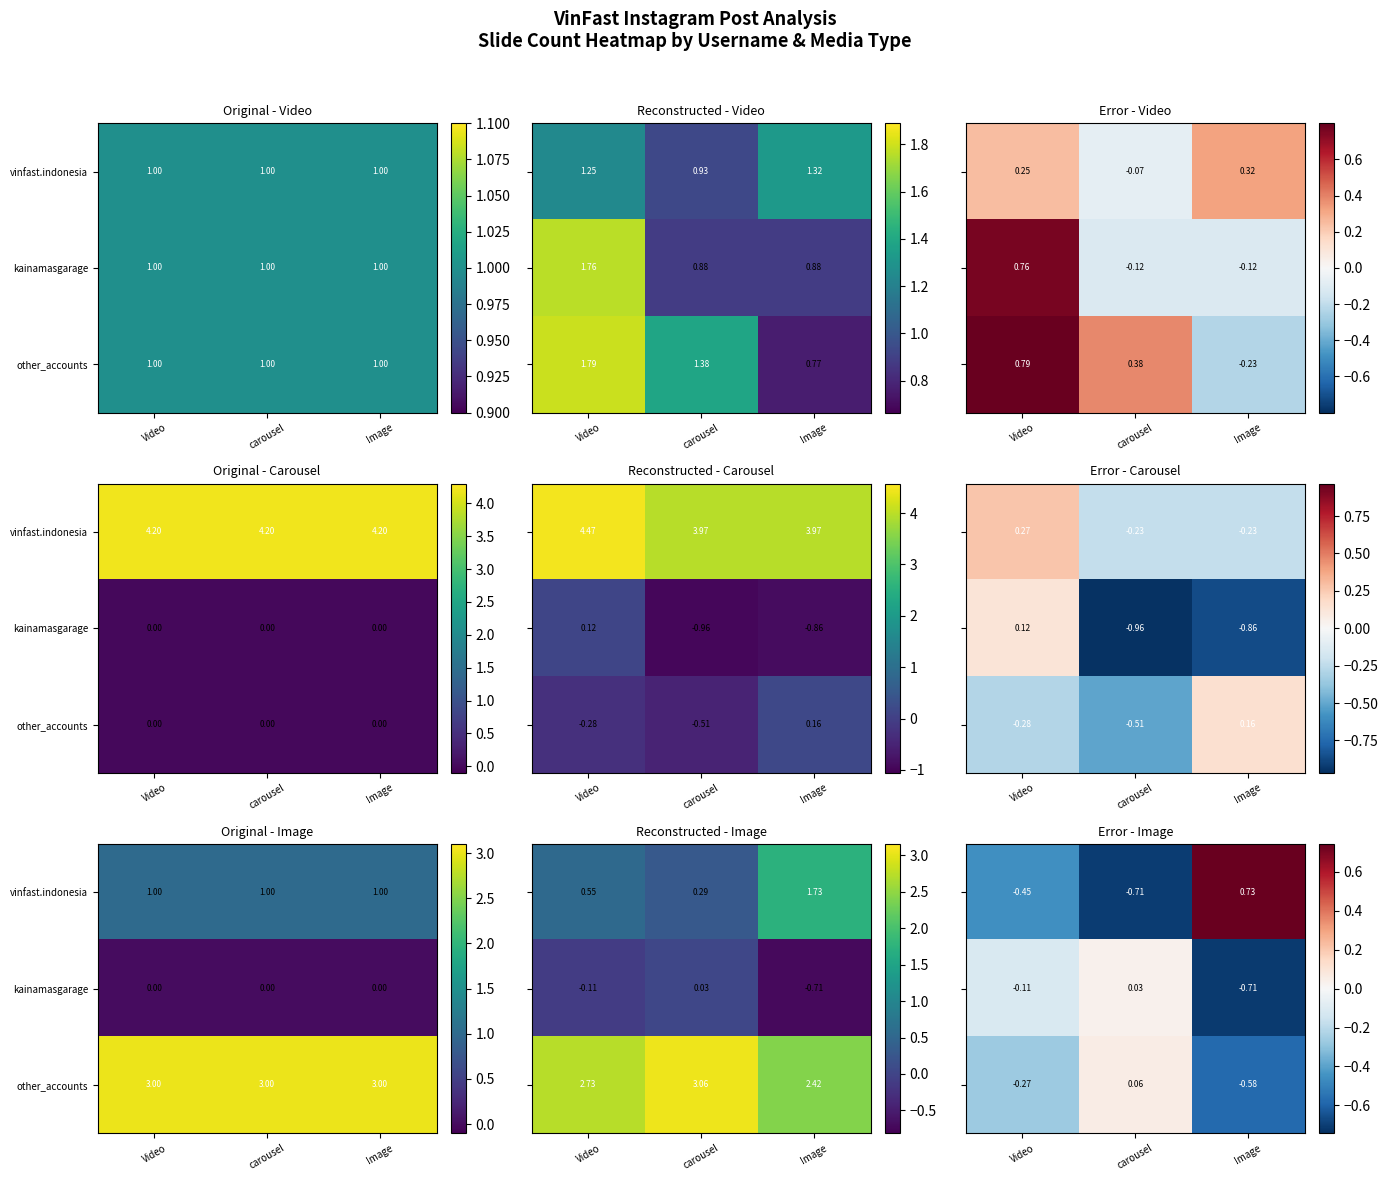

Where is other_accounts nearest to the value 0?

carousel